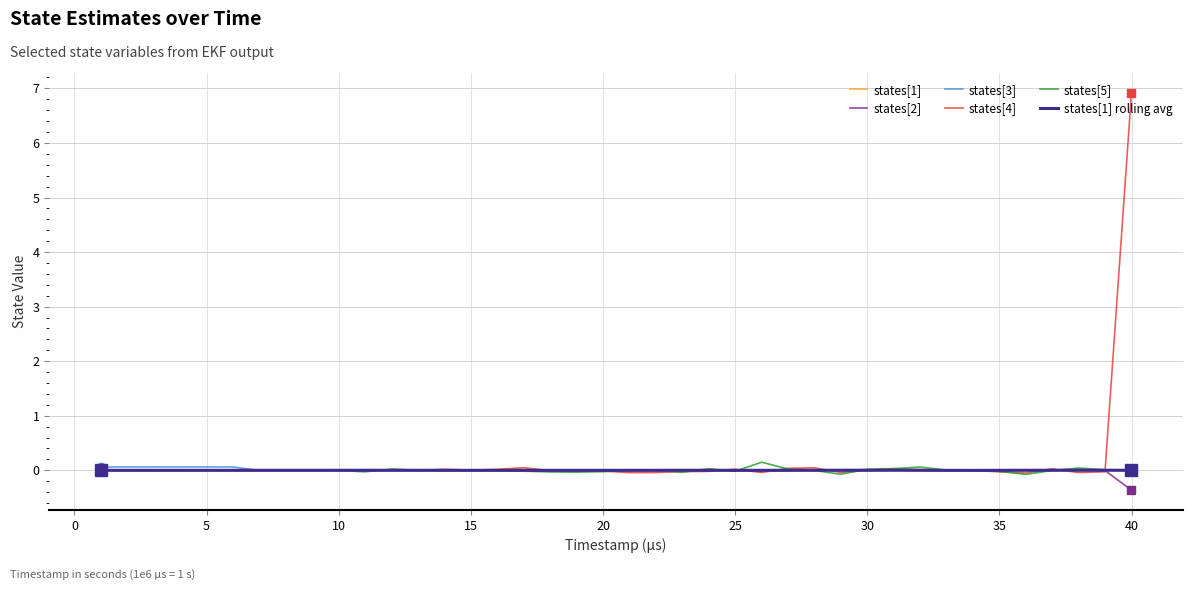

Which category has the lowest value in the states[1] rolling avg series?

33